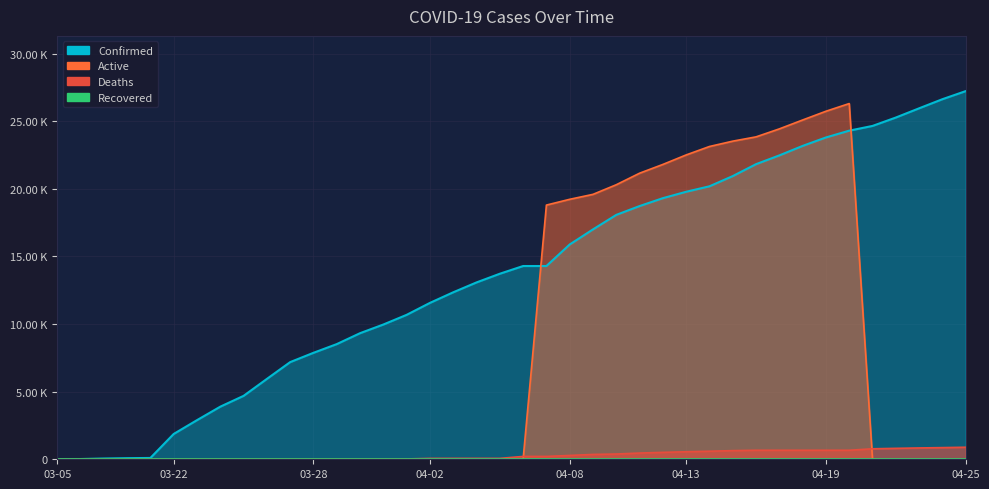

What is the total value across all series at 04-10?

38773